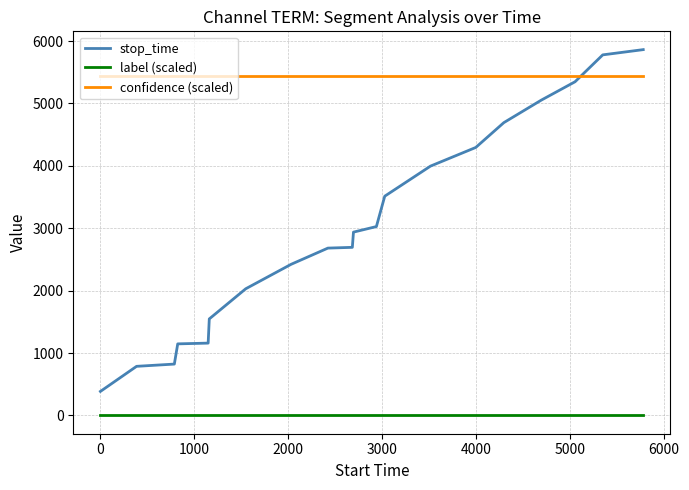

What is the maximum value shown in the chart?

5863.0